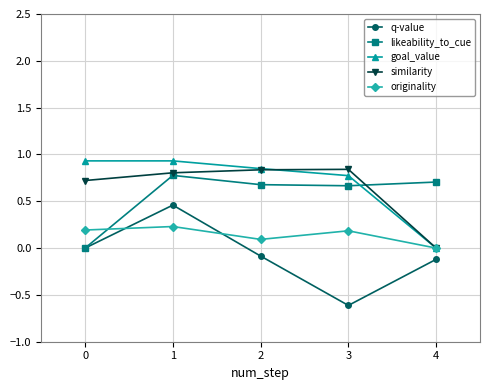

What is the value of the q-value point at the 5th from the left?

-0.1